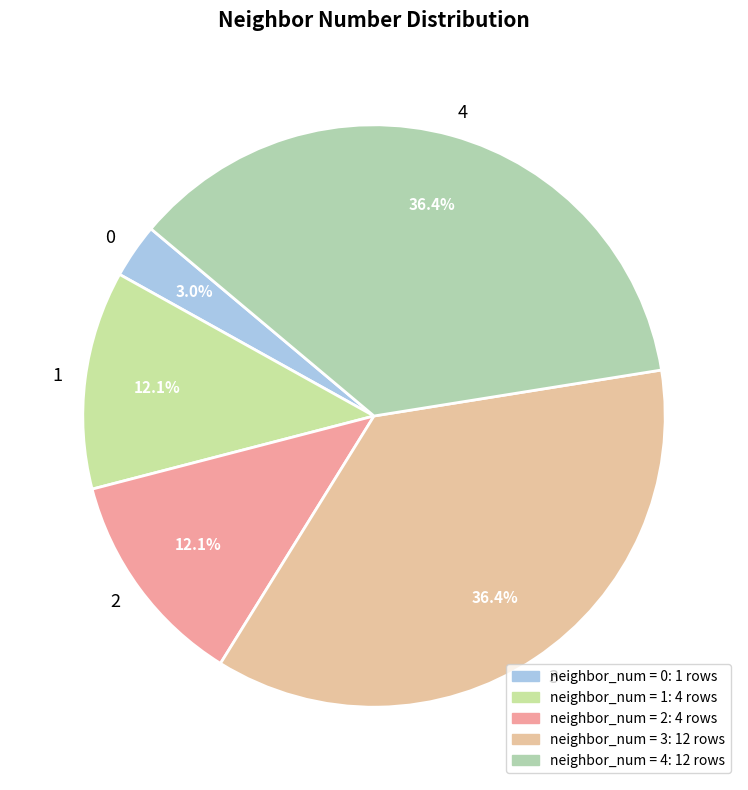

Does any single category account for the majority?

No